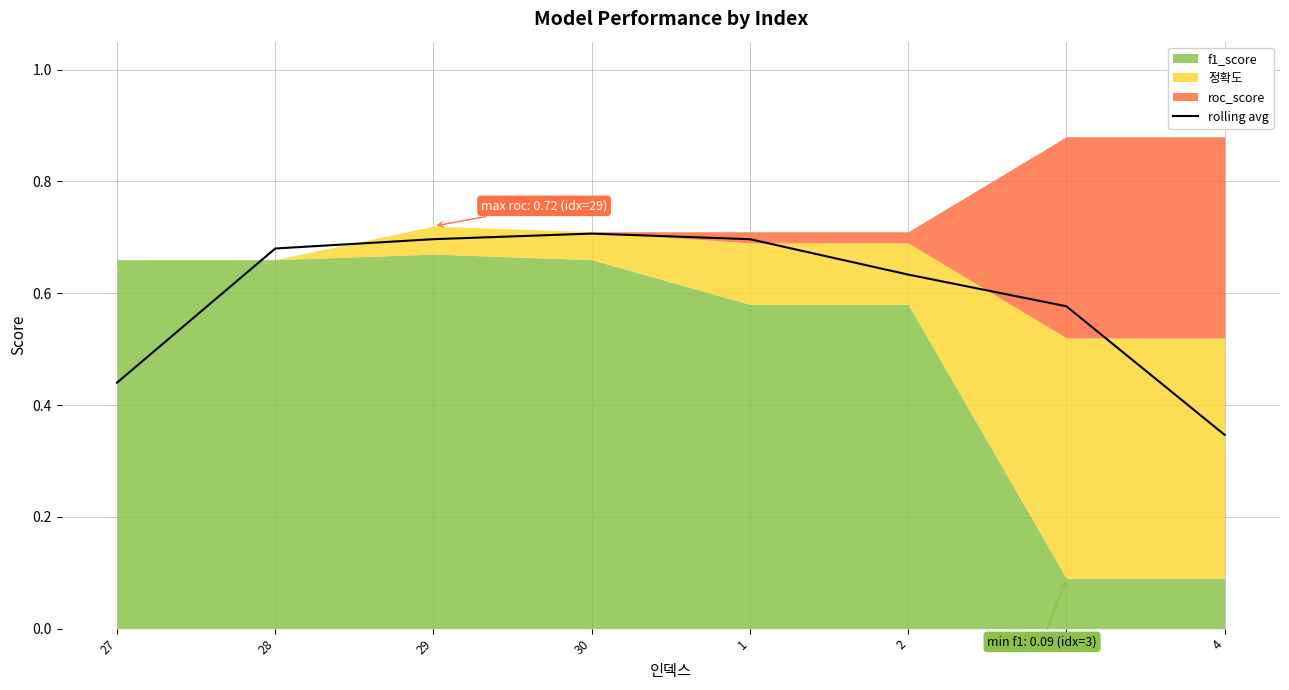

Reading left to right, transcribe all the data shown in this chart.

27=0.4	28=0.7	29=0.7	30=0.7	1=0.7	2=0.6	3=0.6	4=0.3